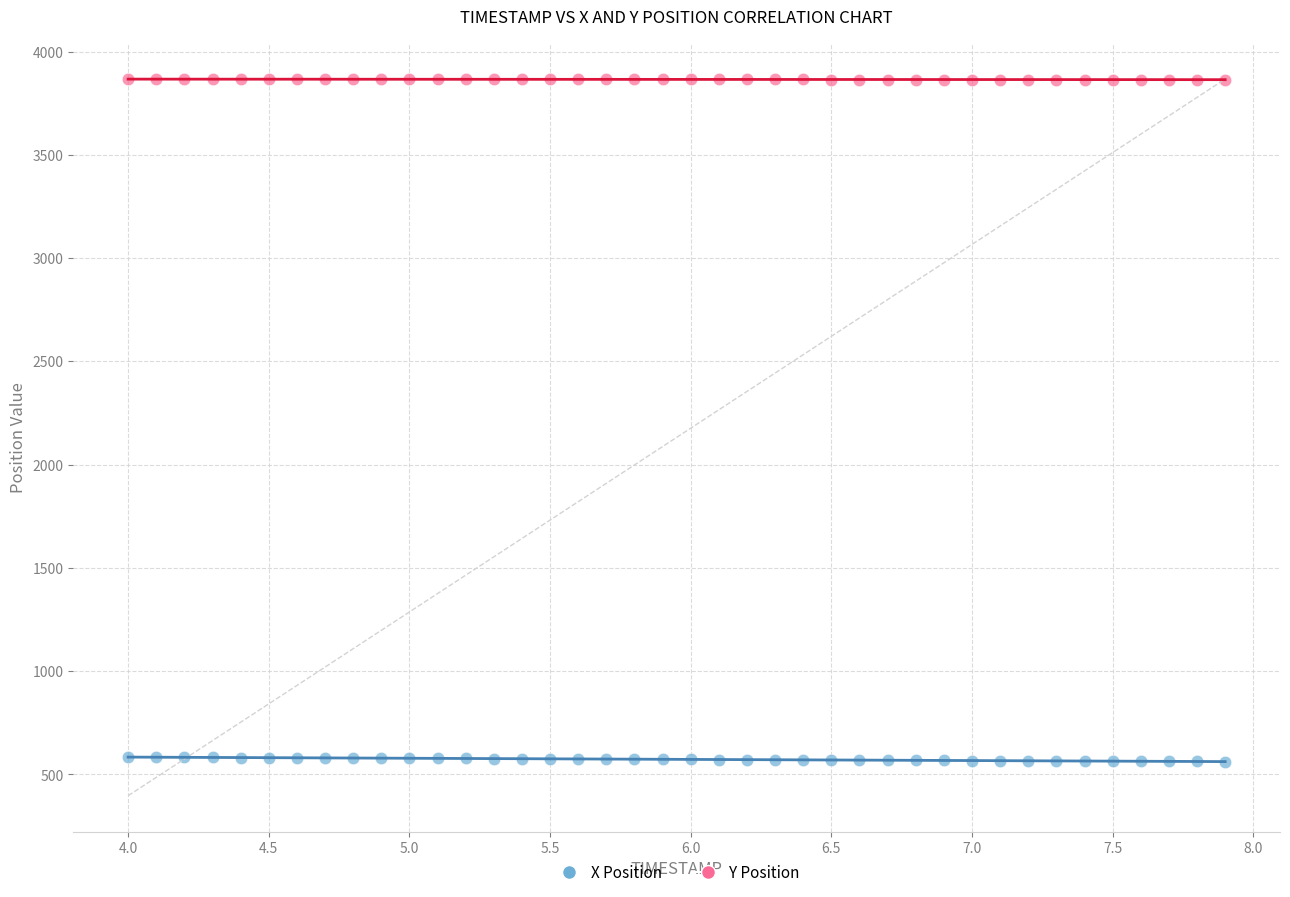

Which series contains the highest Y value?

Y Position